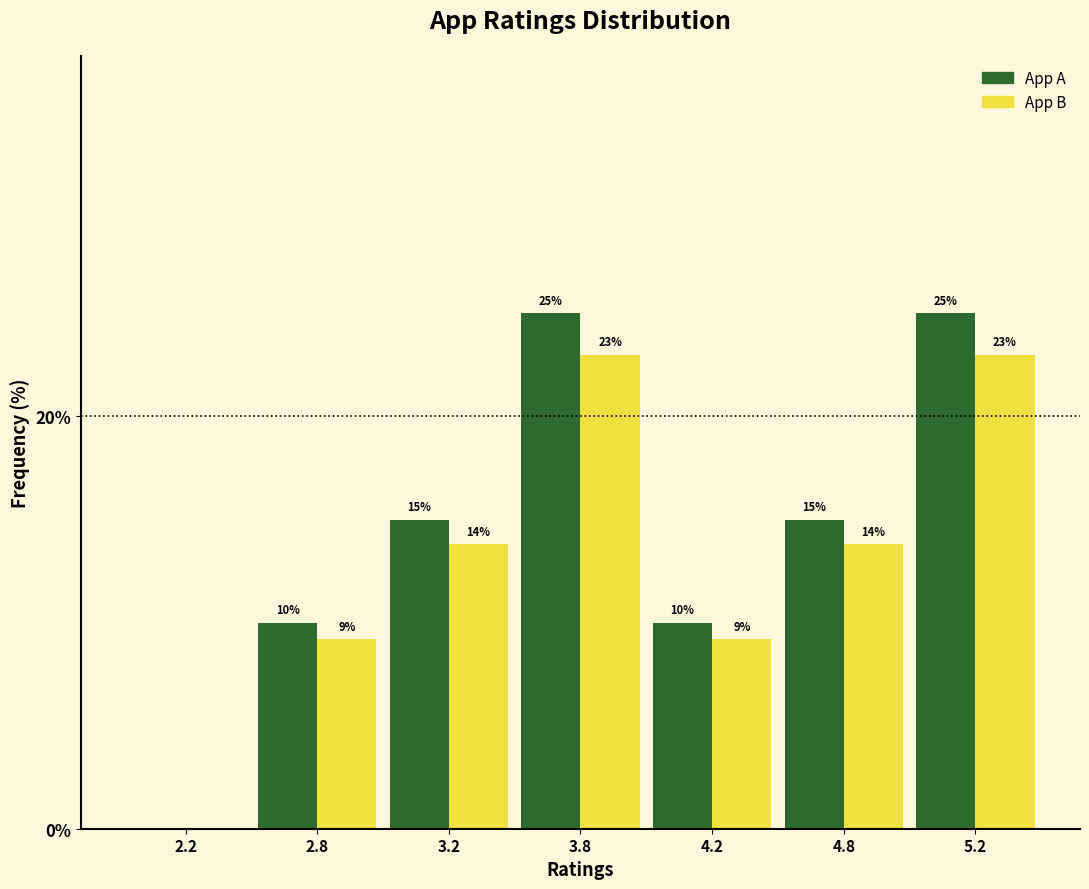

What is the total value across all series at 5.2?

48.0